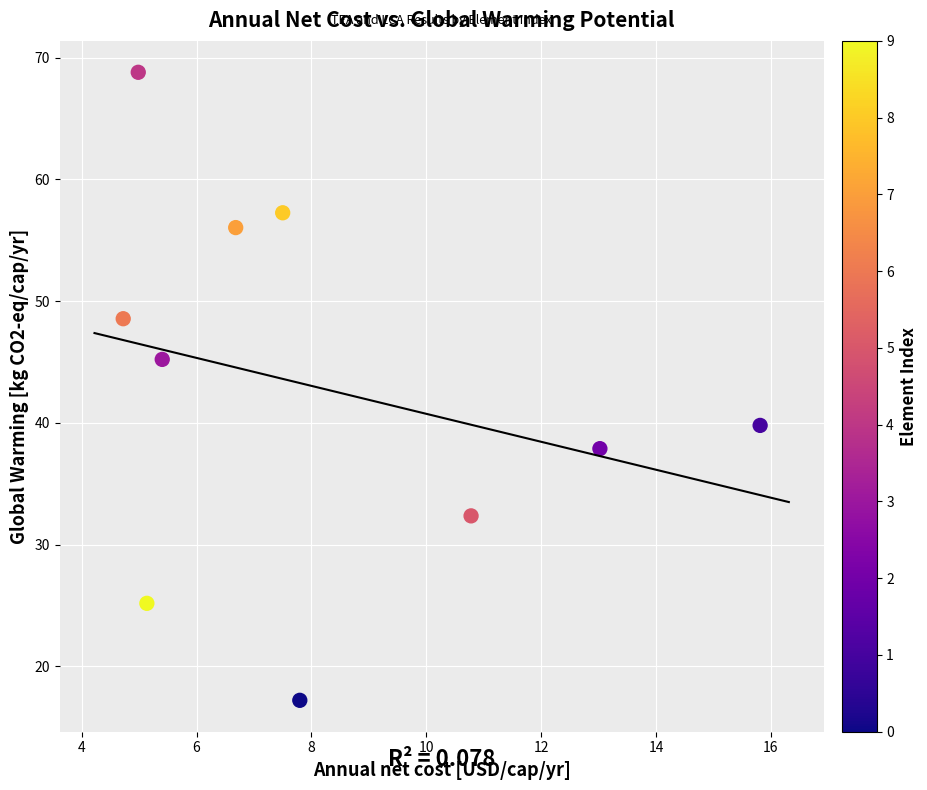

What is the range of X values (max minus min)?

11.1